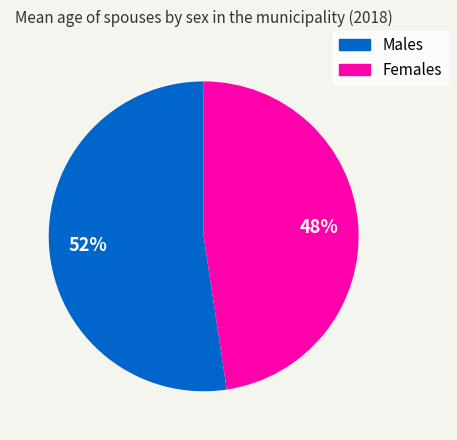

What is the ratio of the value at Females to the value at Males?

0.9